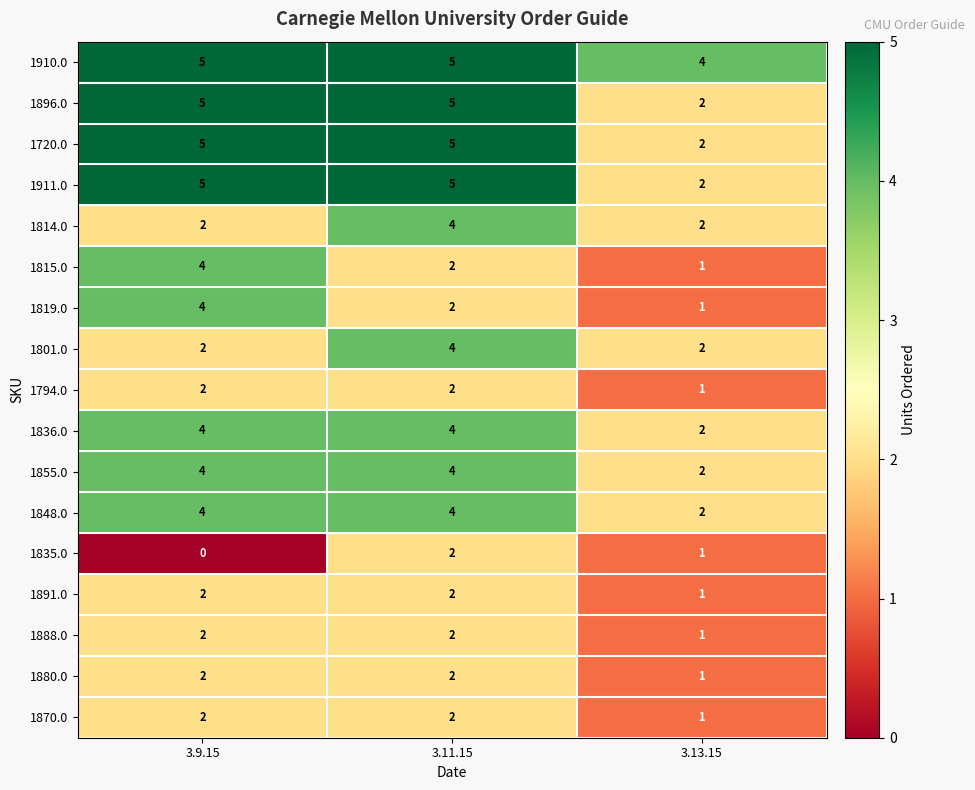

What is the greatest value displayed?

5